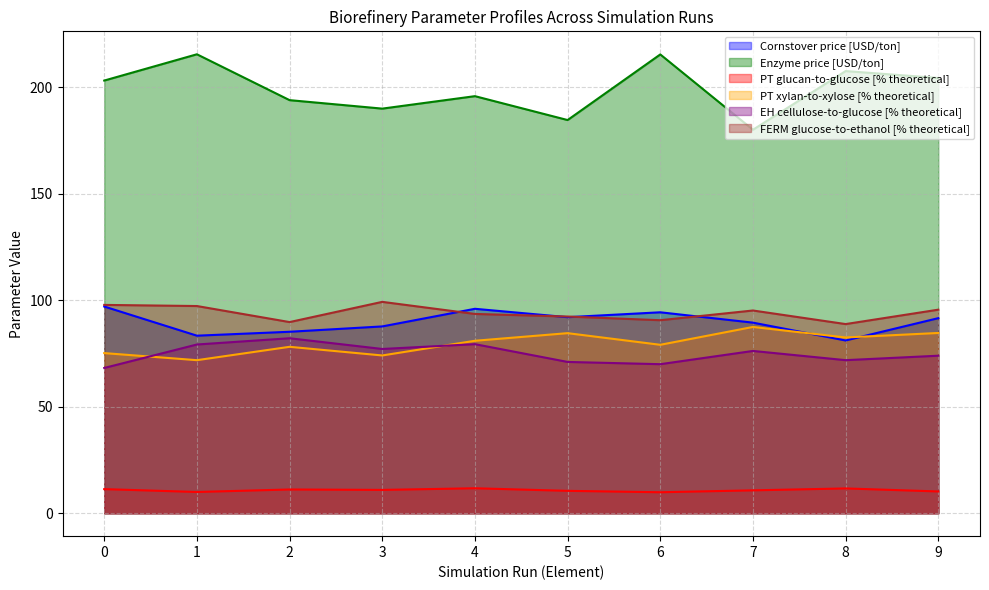

True or false: PT xylan-to-xylose [% theoretical] and FERM glucose-to-ethanol [% theoretical] intersect in this chart.

False